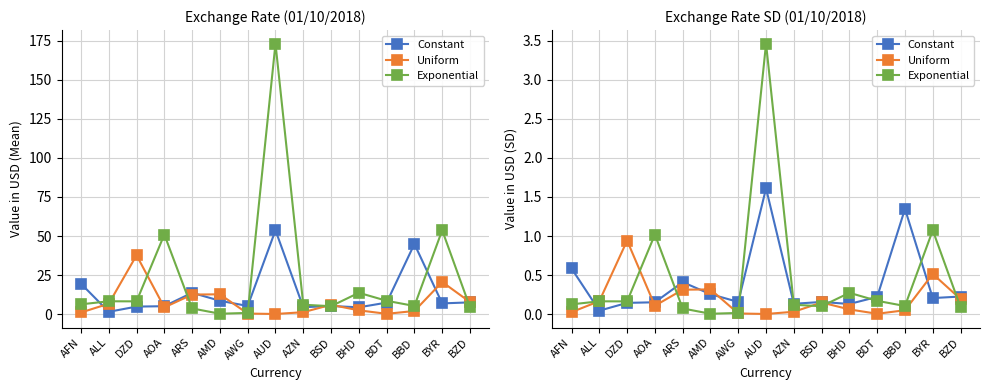

Does the chart have visible grid lines?

Yes